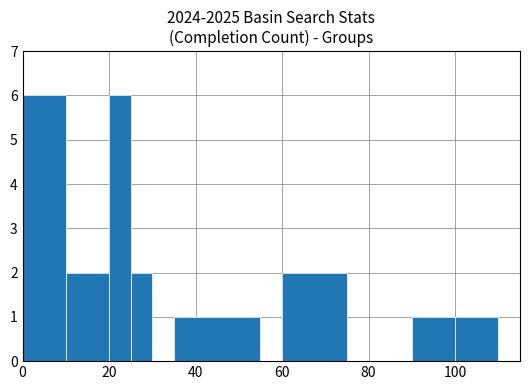

Does the chart contain stacked bars?

No